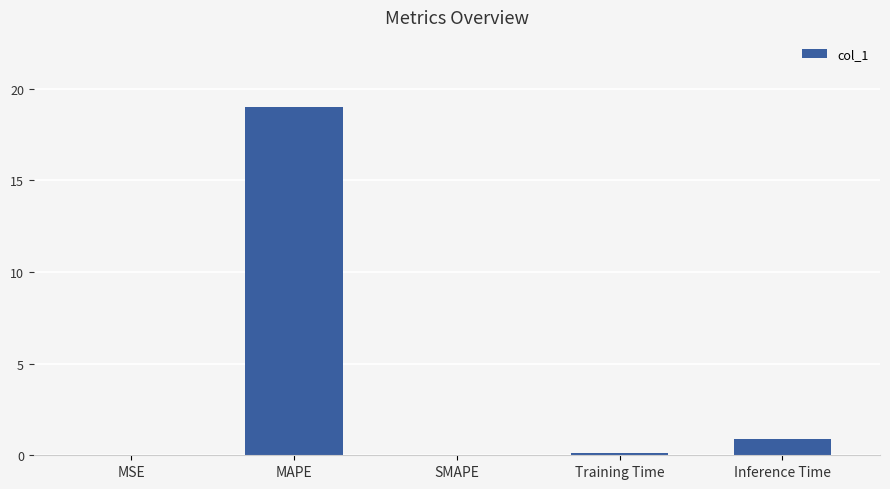

Count the number of data series in this chart.

1